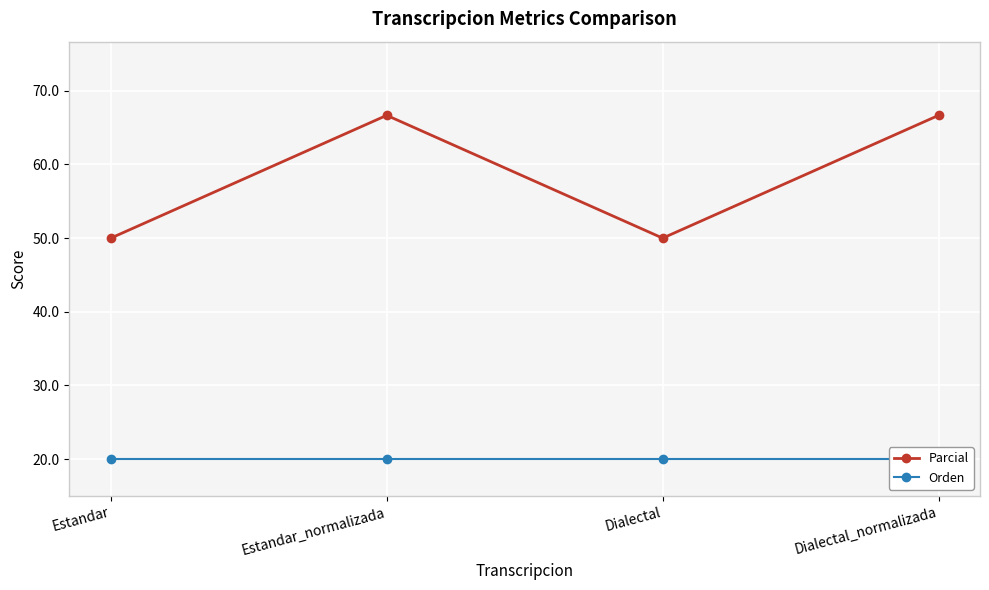

Is the value of Parcial at Dialectal_normalizada greater than the value of Orden at Estandar_normalizada?

Yes